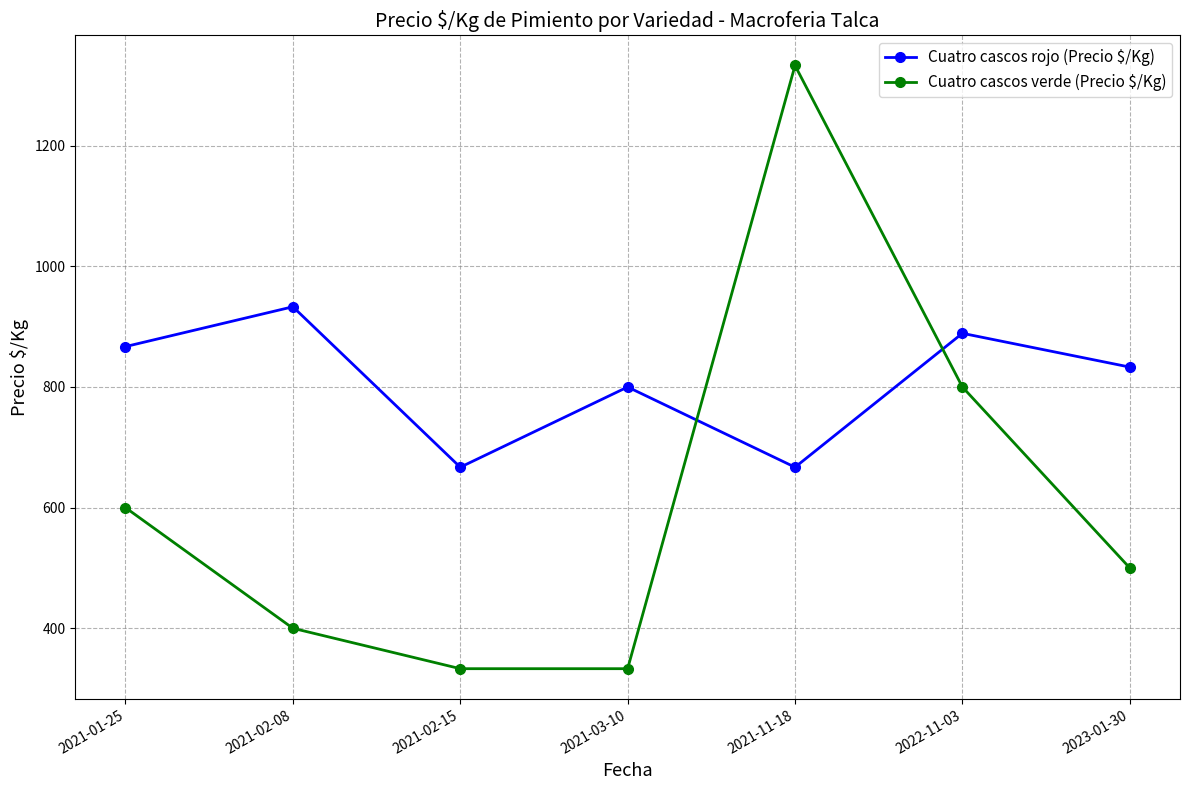

The Cuatro cascos rojo (Precio $/Kg) series shows 510 at 2021-02-08. True or false?

False